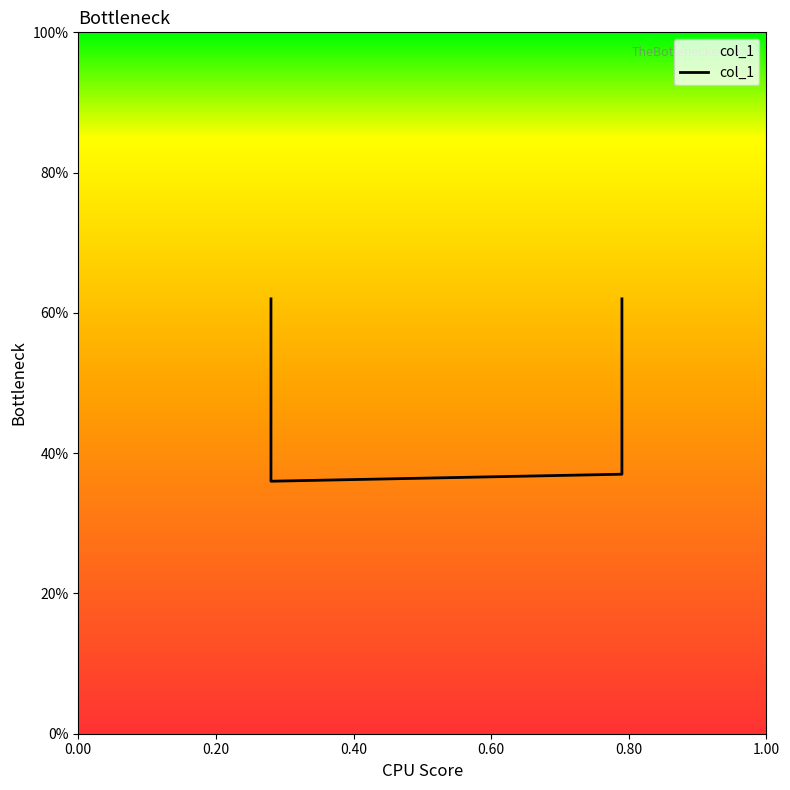

Where is the first local minimum?

0.28